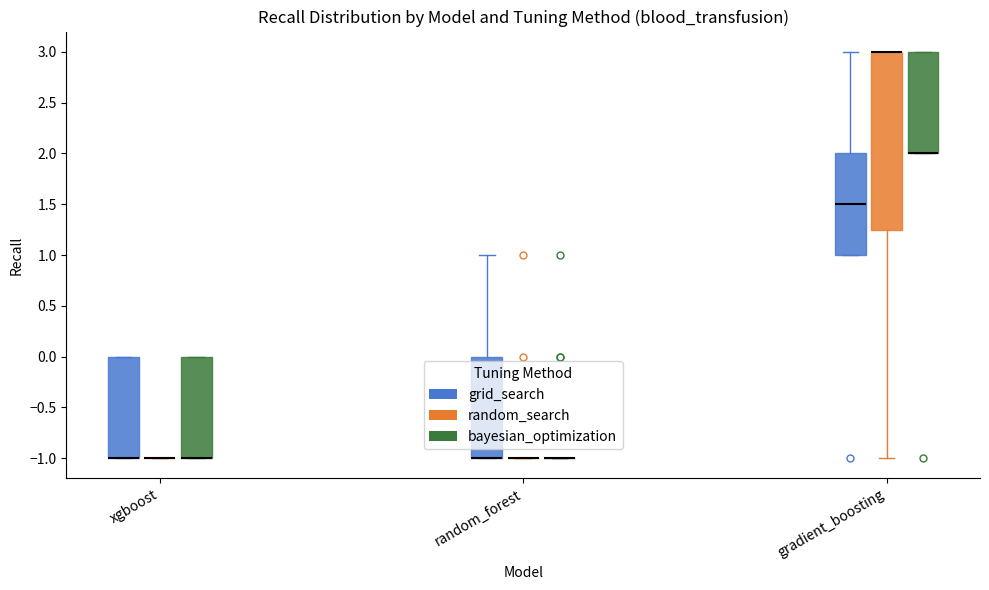

Comparing the boxes themselves (not the whiskers), which one is the tallest?

gradient_boosting (random_search)